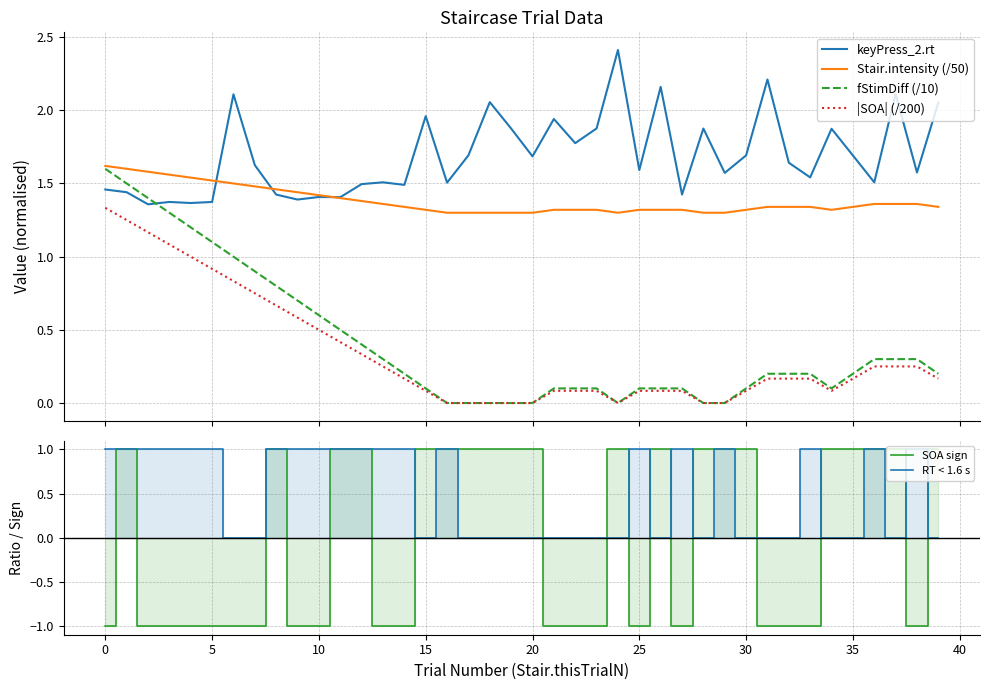

Which series has the largest range (max minus min)?

SOA sign